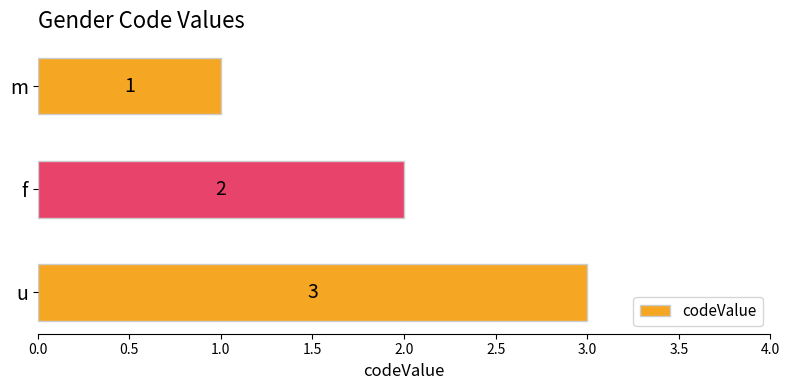

Which has a higher value, u or m?

u